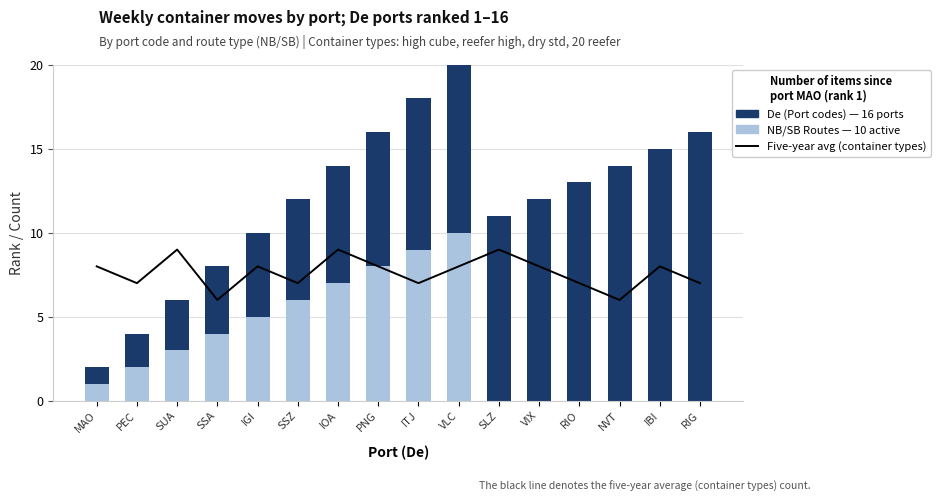

The Five-year avg (container types) series shows 13 at PNG. True or false?

False